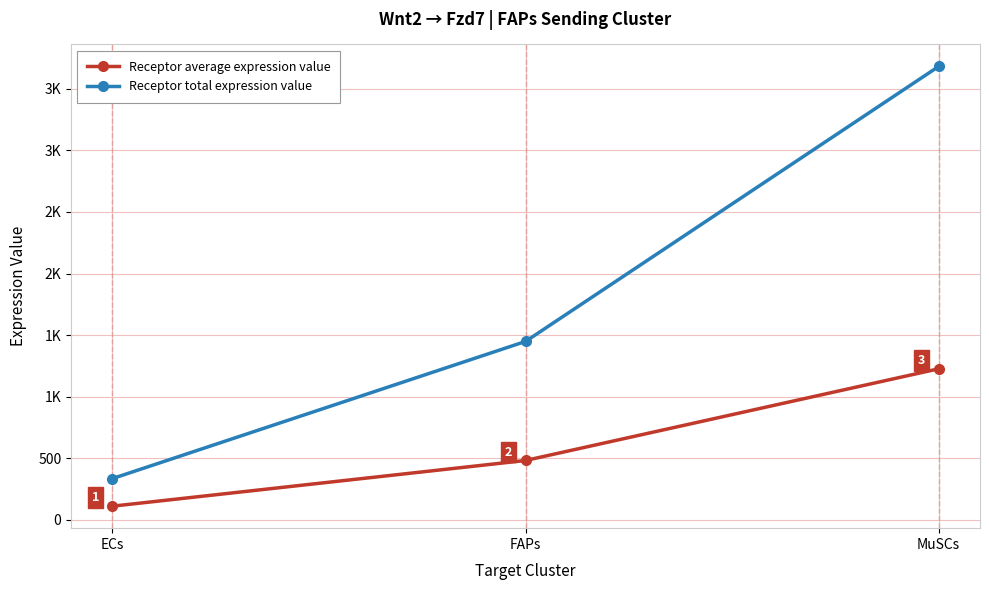

Reading left to right, what are all the values shown in this chart?

Receptor average expression value: ECs=112.0	FAPs=482.9	MuSCs=1226.8
Receptor total expression value: ECs=336.0	FAPs=1448.7	MuSCs=3680.3